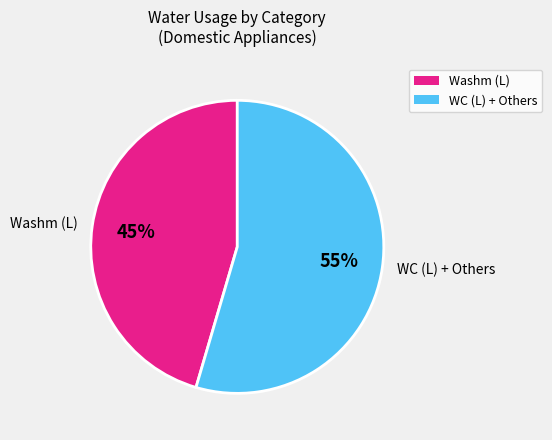

The Washm (L) slice represents 45% of the pie. True or false?

True